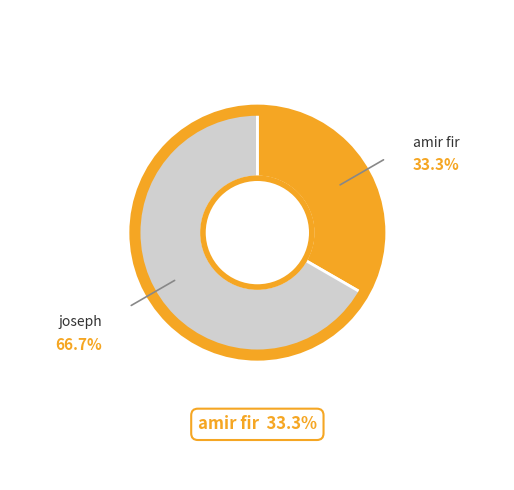

Is there a majority slice in this chart?

Yes